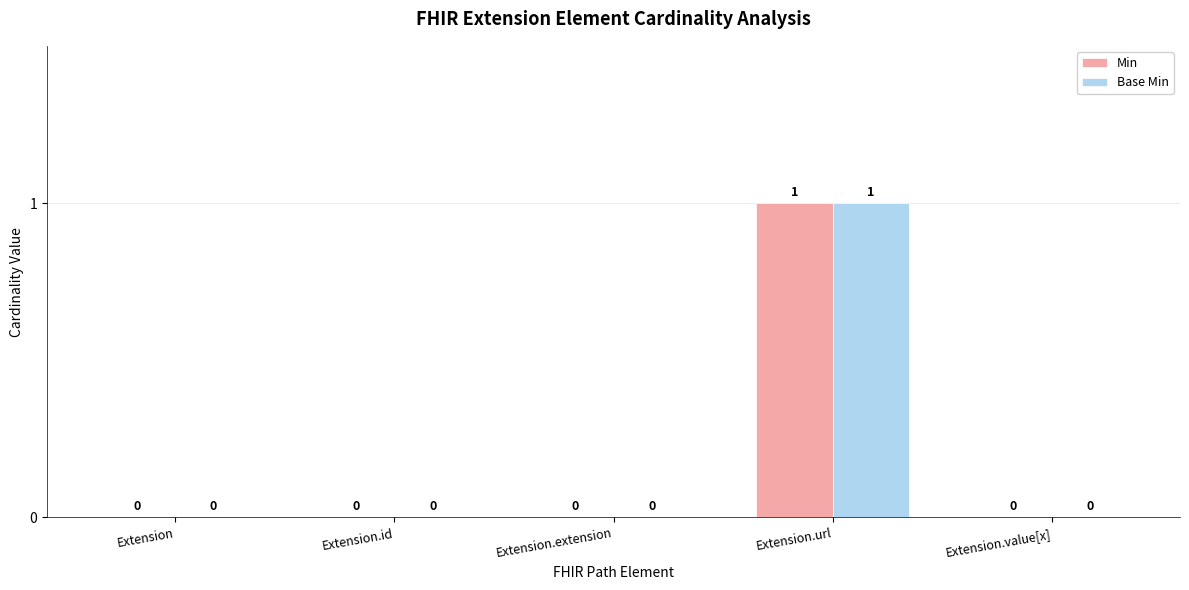

What are all the series names shown in the legend?

Min, Base Min